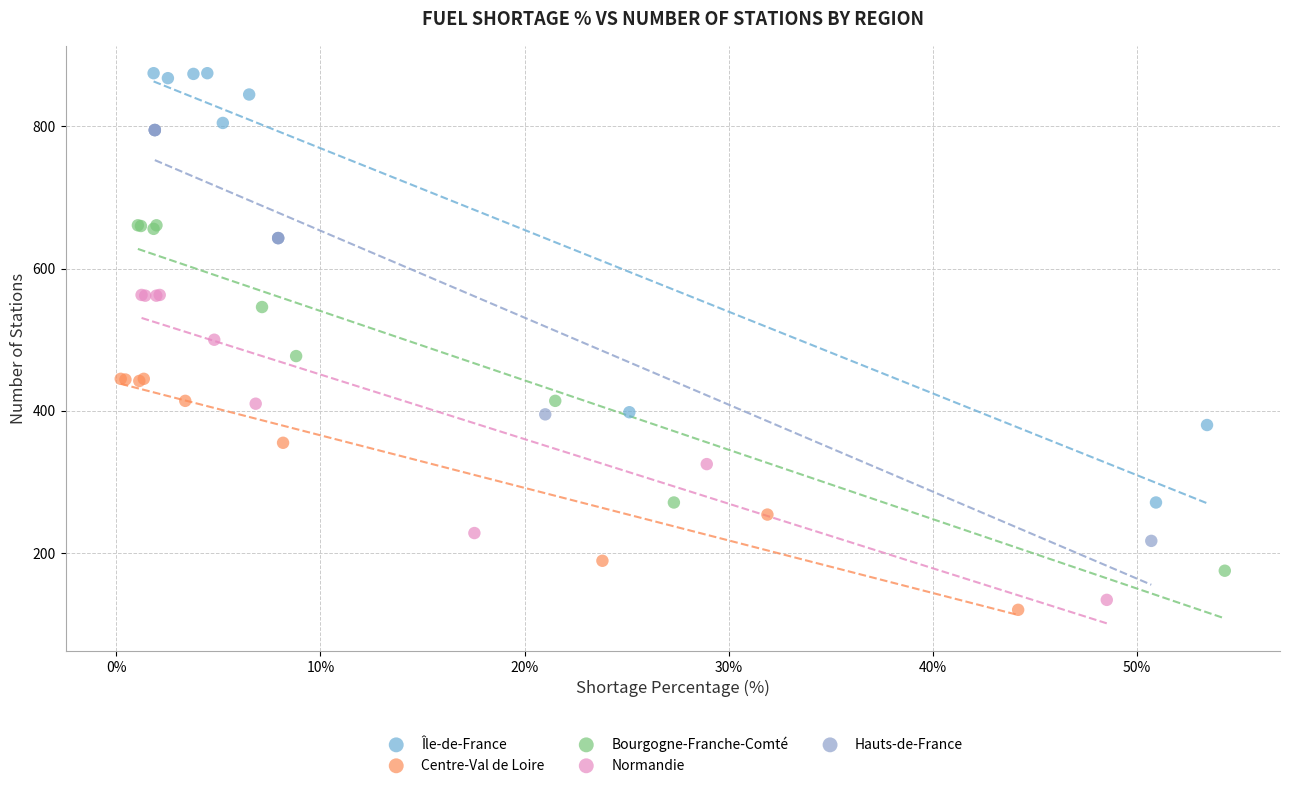

Which series has the widest spread of Y values?

Île-de-France